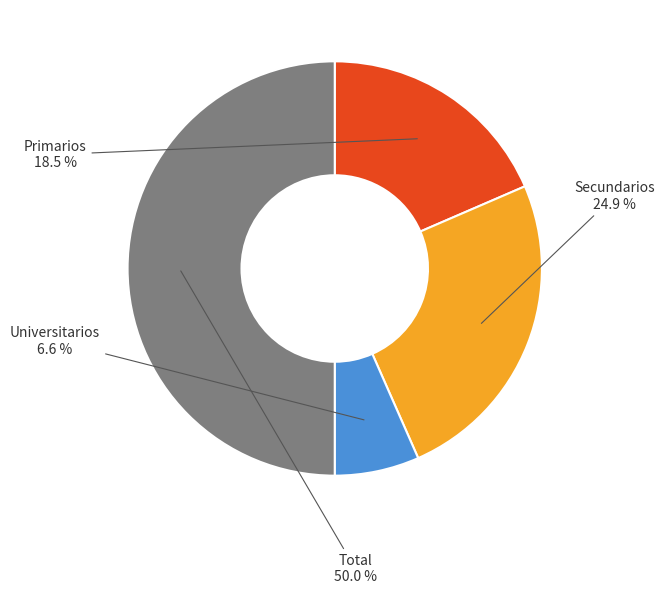

How many slices are in this pie chart?

4